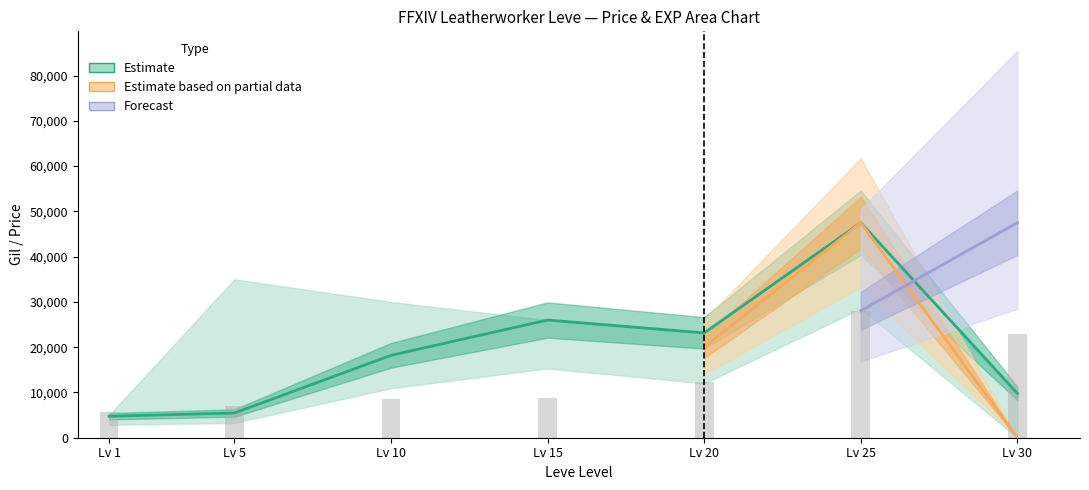

What is the change in value from Lv 5 to Lv 25?

+21100